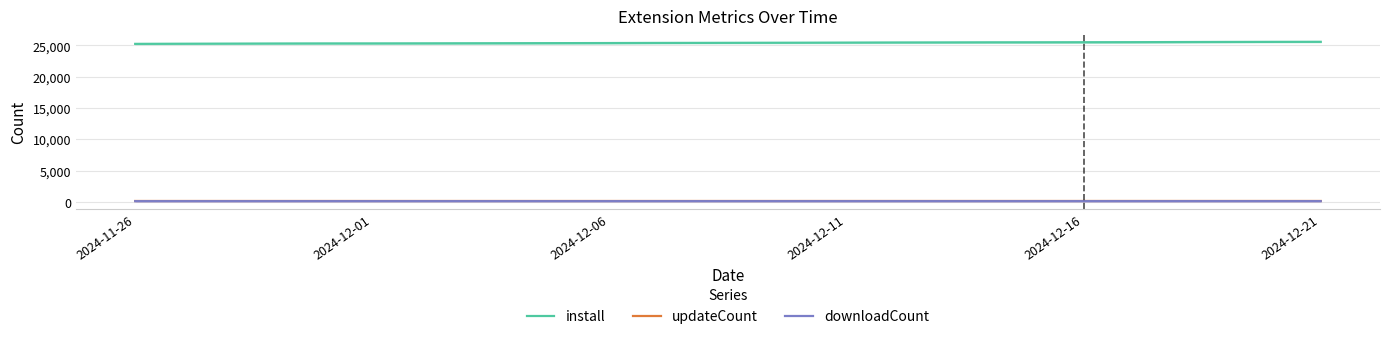

True or false: install and updateCount cross at least once.

False